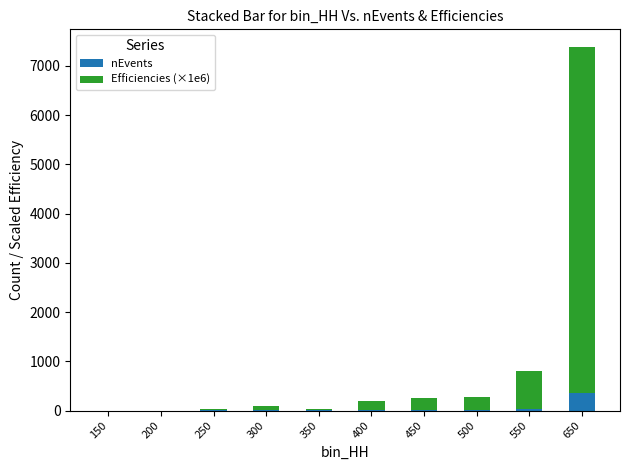

Which category has the highest value in the nEvents series?

650